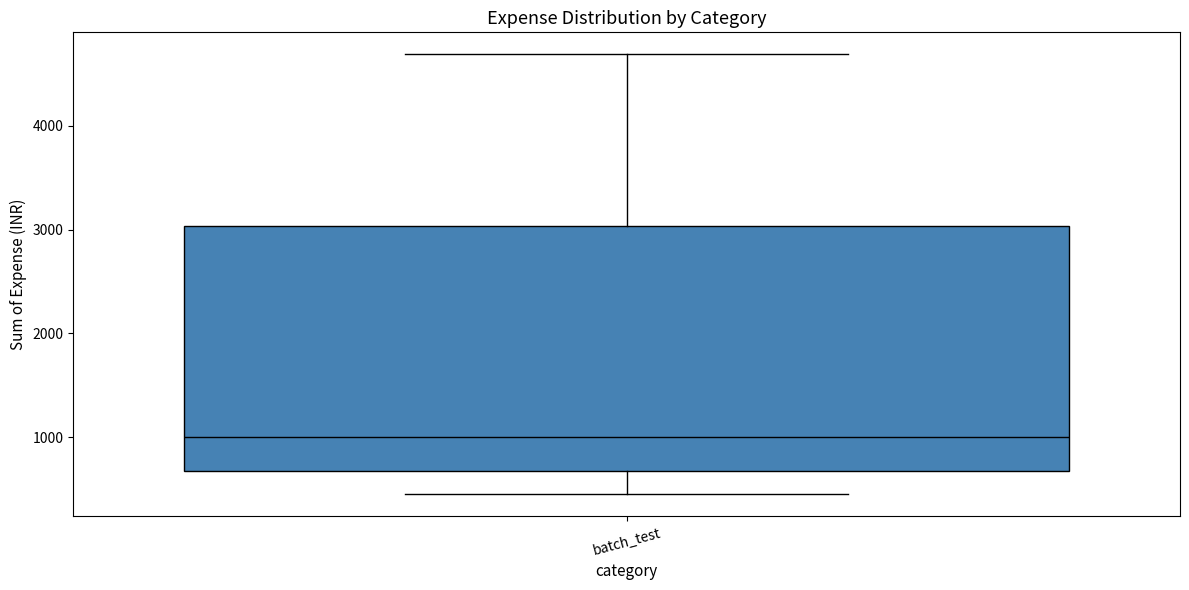

Where does the lower whisker of the box for batch_test end on the y-axis? The values are not printed on the chart, so give them approximately, as read against the axis.

500